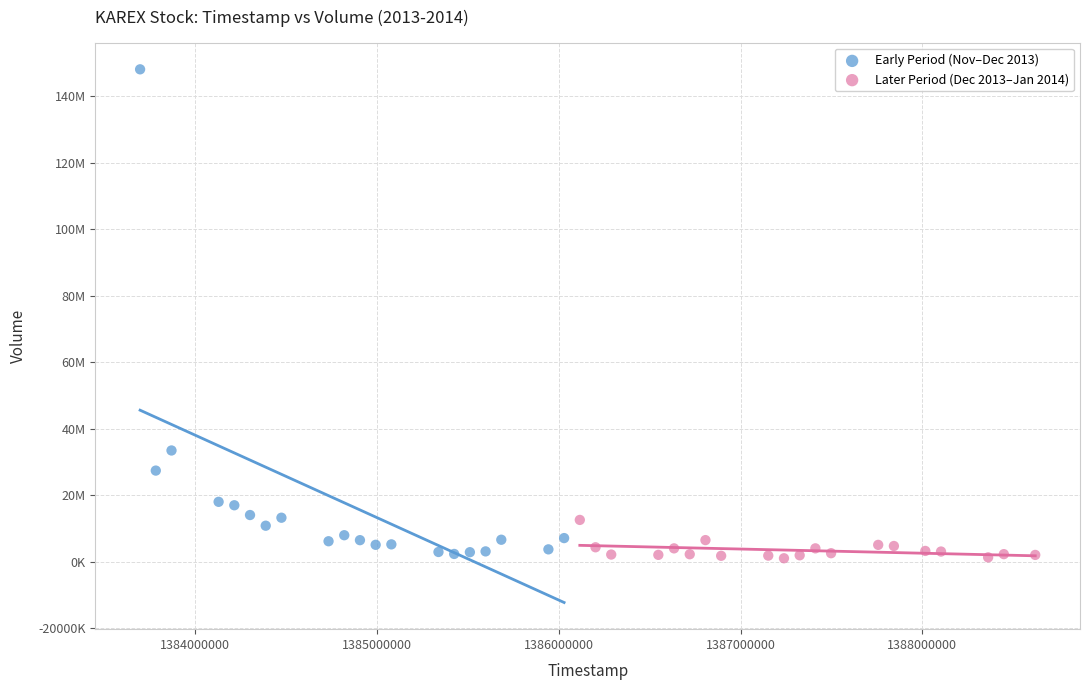

Which series contains the highest Y value?

Early Period (Nov–Dec 2013)